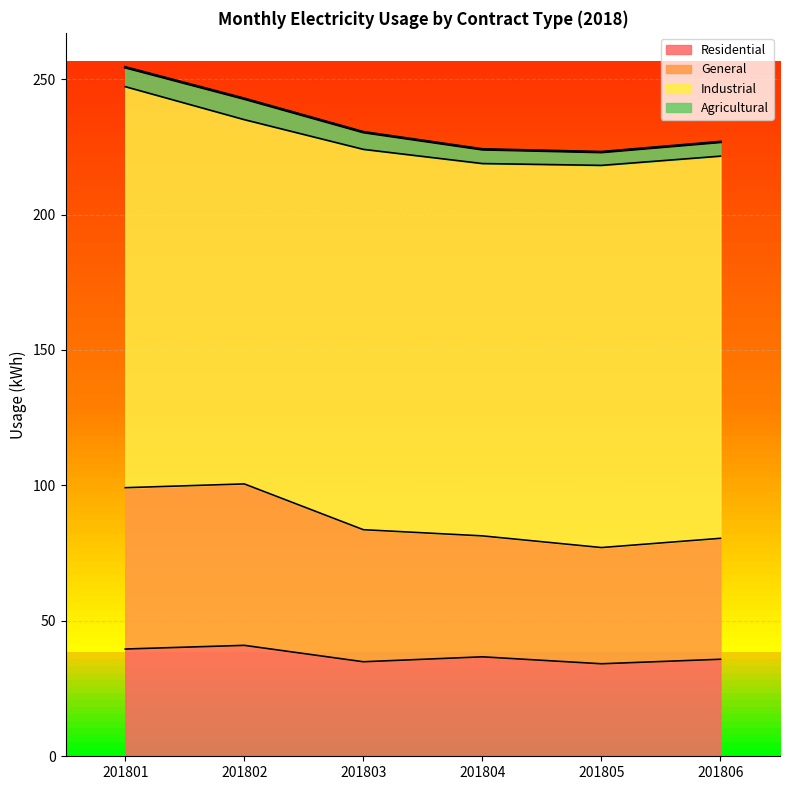

What is the total value across all series at 201803?

230.4